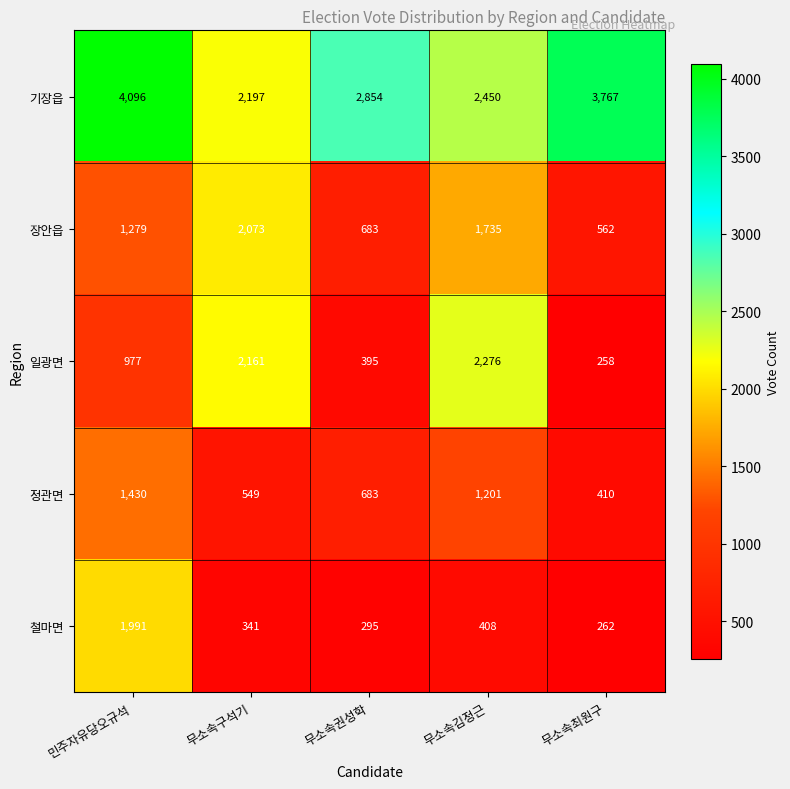

Reading left to right, list all the values displayed in this chart.

기장읍: 민주자유당오규석=4096	무소속구석기=2197	무소속권성학=2854	무소속김정근=2450	무소속최원구=3767
장안읍: 민주자유당오규석=1279	무소속구석기=2073	무소속권성학=683	무소속김정근=1735	무소속최원구=562
일광면: 민주자유당오규석=977	무소속구석기=2161	무소속권성학=395	무소속김정근=2276	무소속최원구=258
정관면: 민주자유당오규석=1430	무소속구석기=549	무소속권성학=683	무소속김정근=1201	무소속최원구=410
철마면: 민주자유당오규석=1991	무소속구석기=341	무소속권성학=295	무소속김정근=408	무소속최원구=262